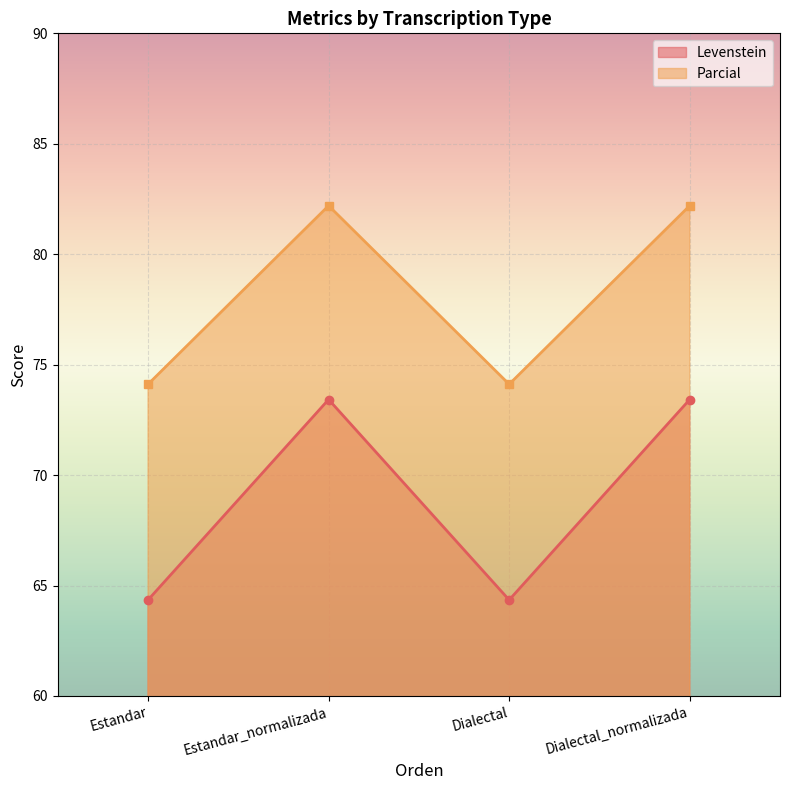

Does the chart display data point markers on the line(s)?

Yes